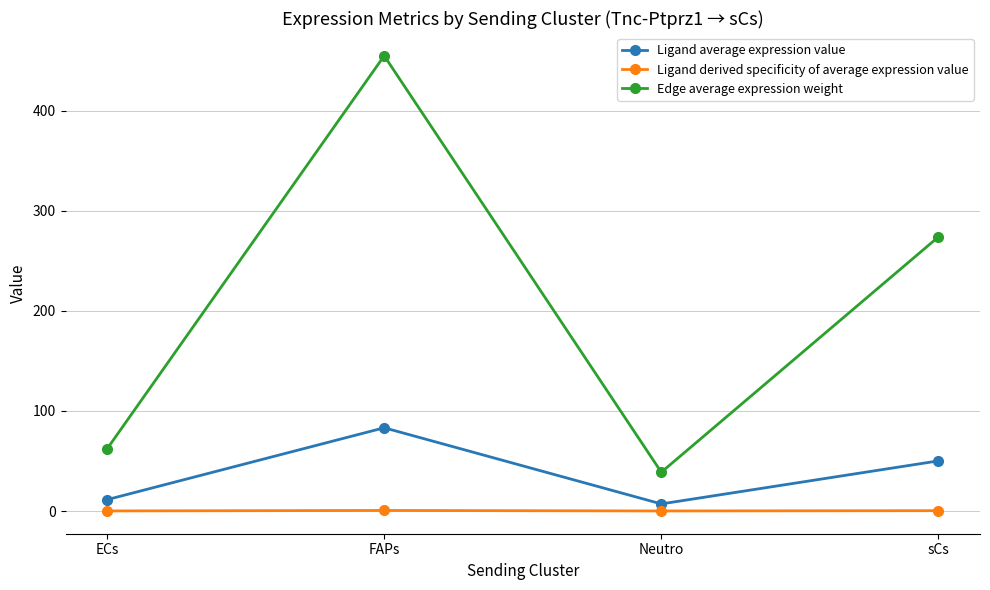

The Edge average expression weight series shows 38.8 at Neutro. True or false?

True